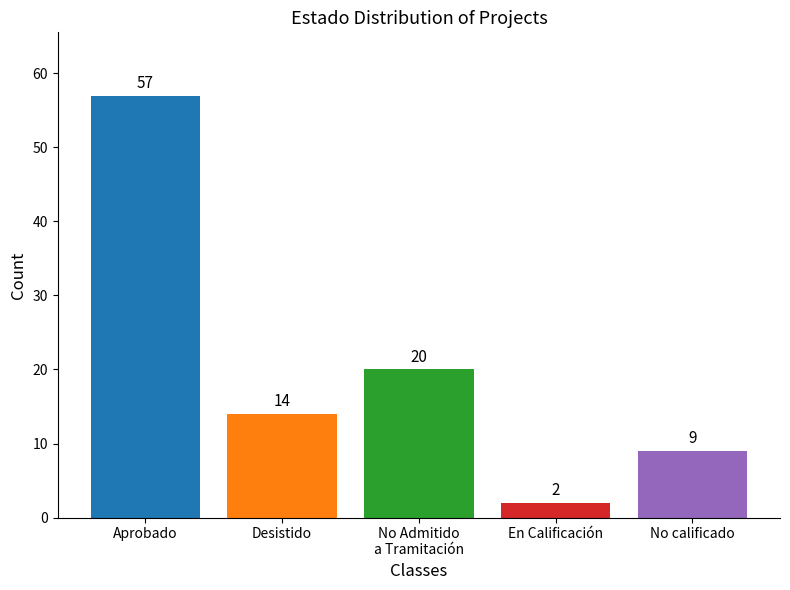

The chart shows a value of 14 at Desistido. True or false?

True